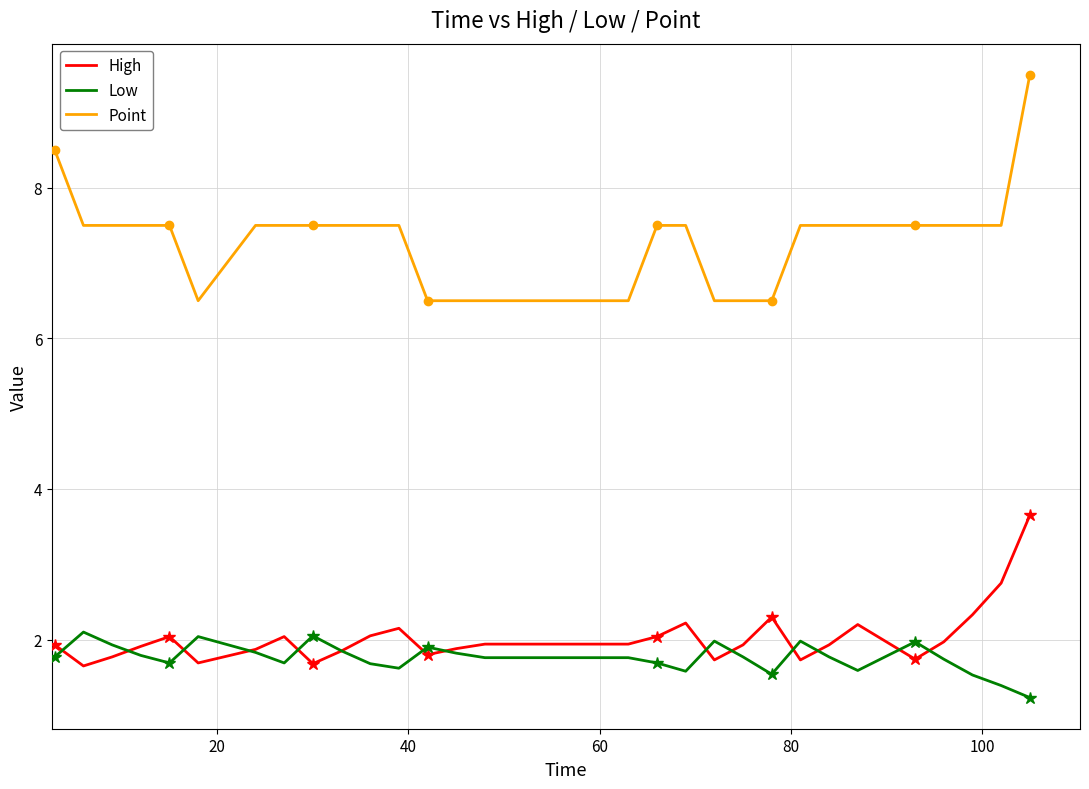

What is the lowest value of the Low series?

1.2